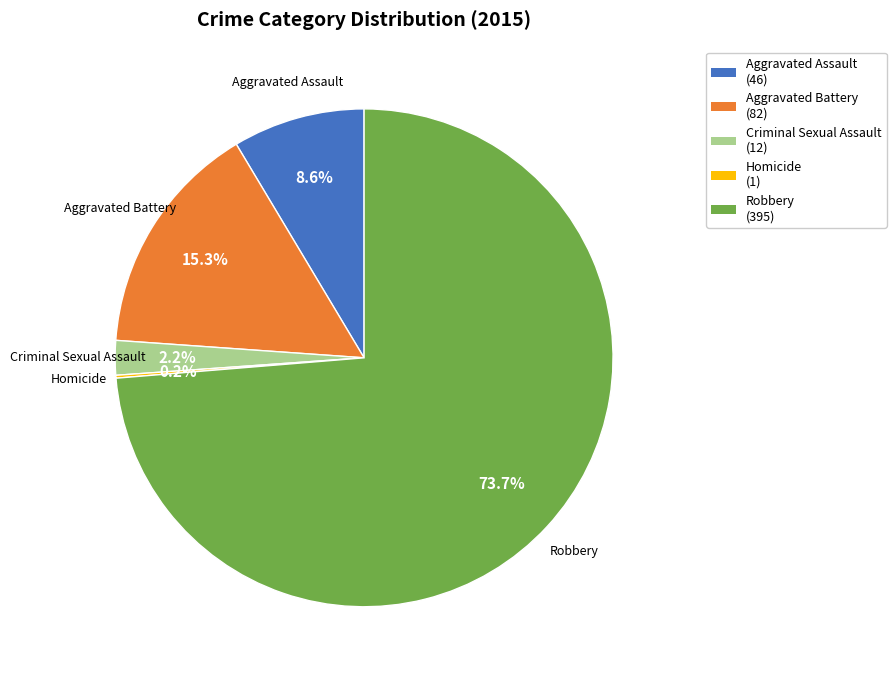

Combined, do Robbery and Criminal Sexual Assault account for over 50%?

Yes